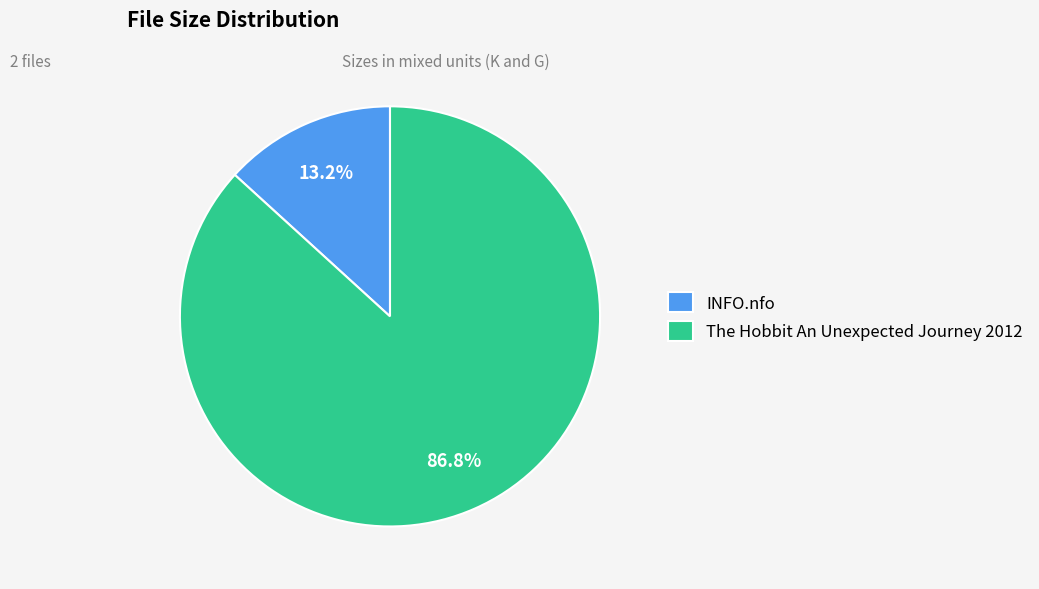

What is the smallest slice in the pie chart?

INFO.nfo